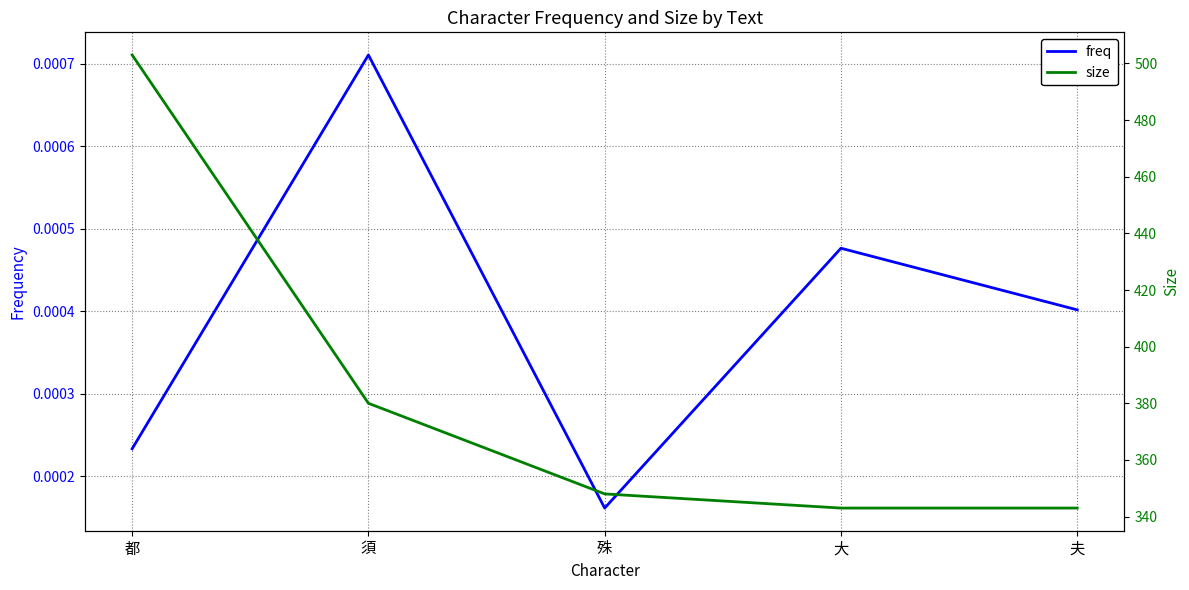

Which series changed the most between 大 and 夫?

freq